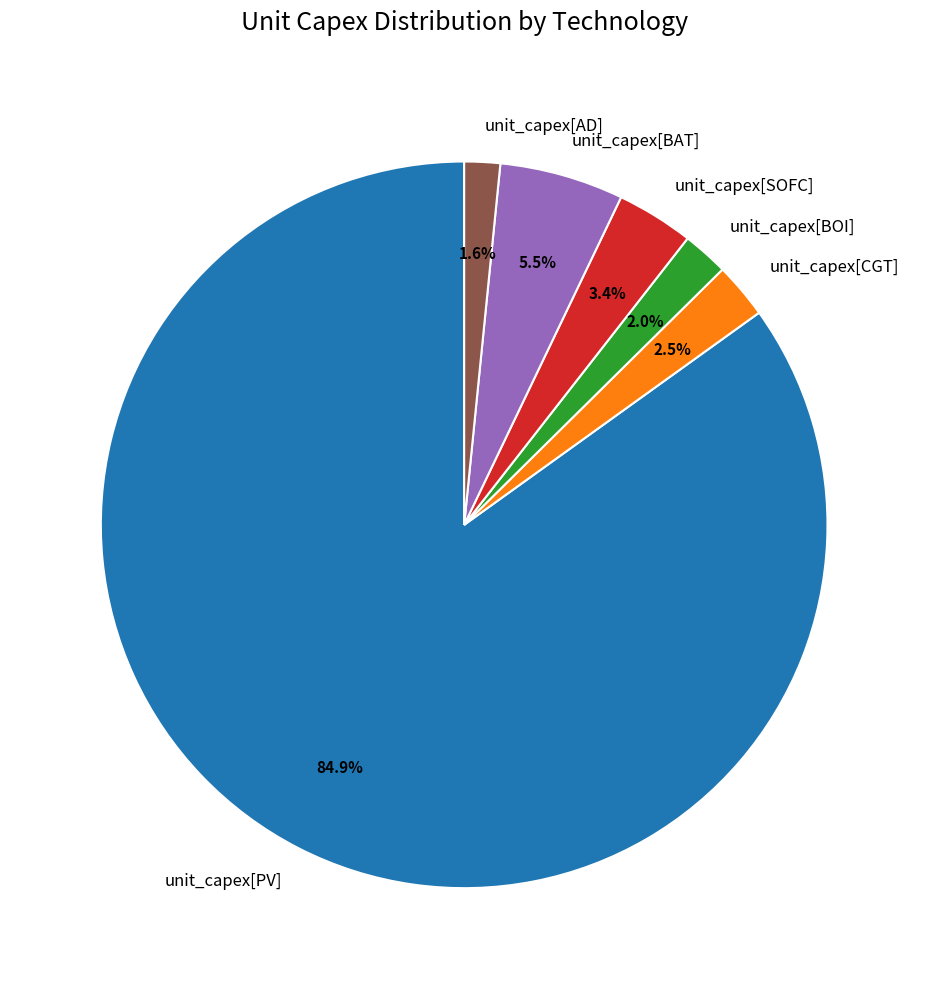

What is the majority slice?

unit_capex[PV]